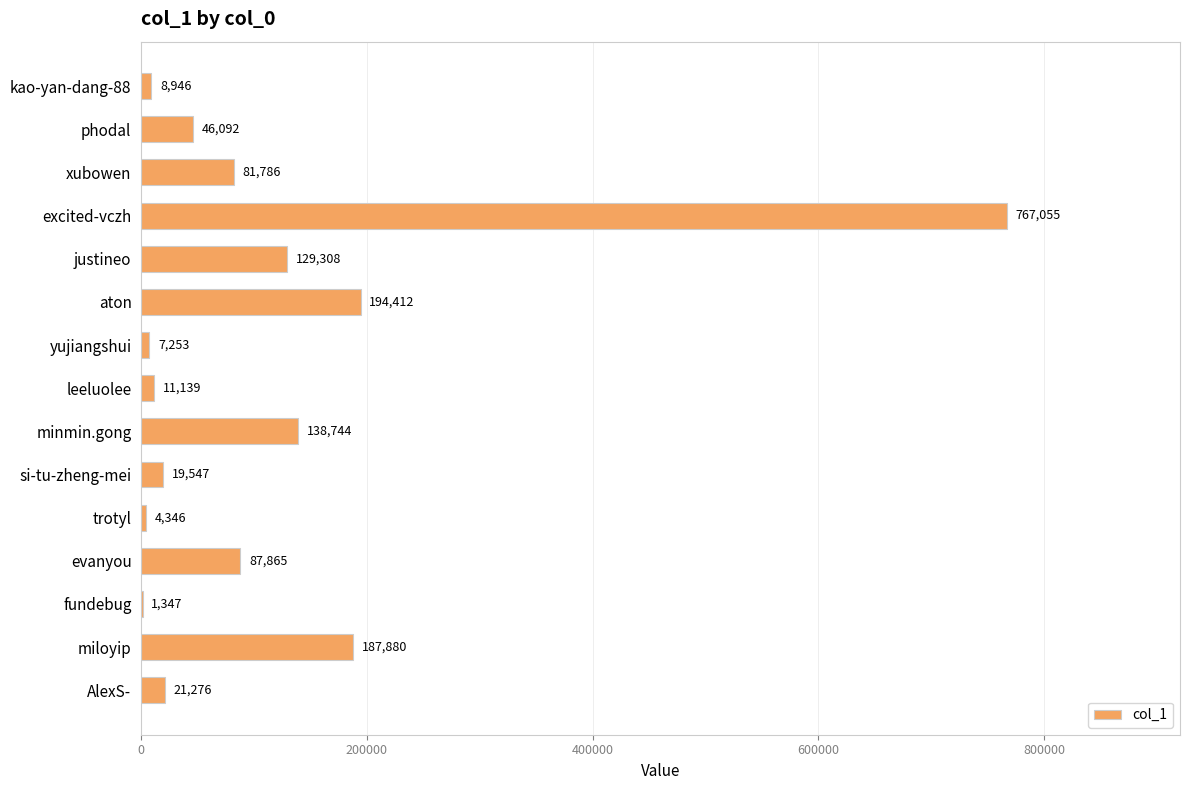

Are the bars grouped side by side (vs. stacked)?

No